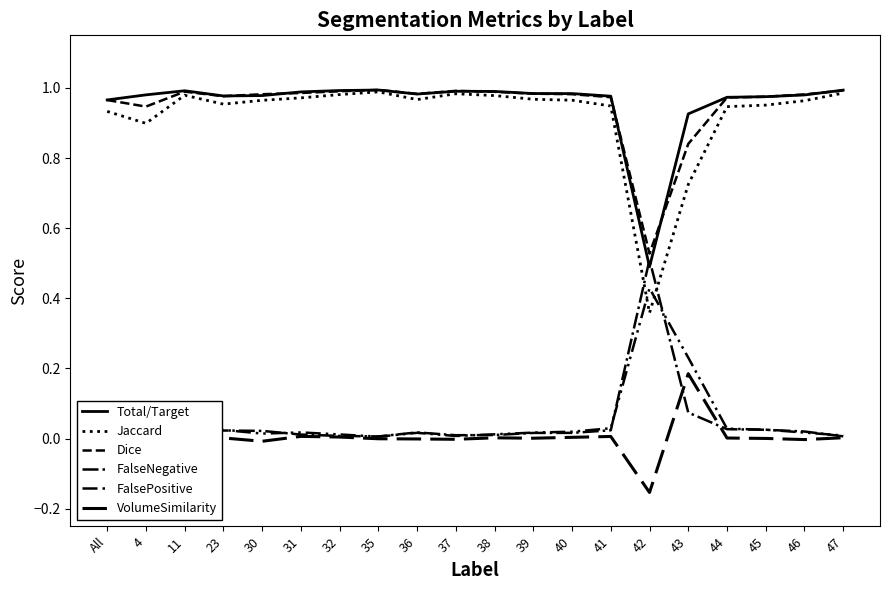

What is the difference between the highest and lowest values at 36?

1.0